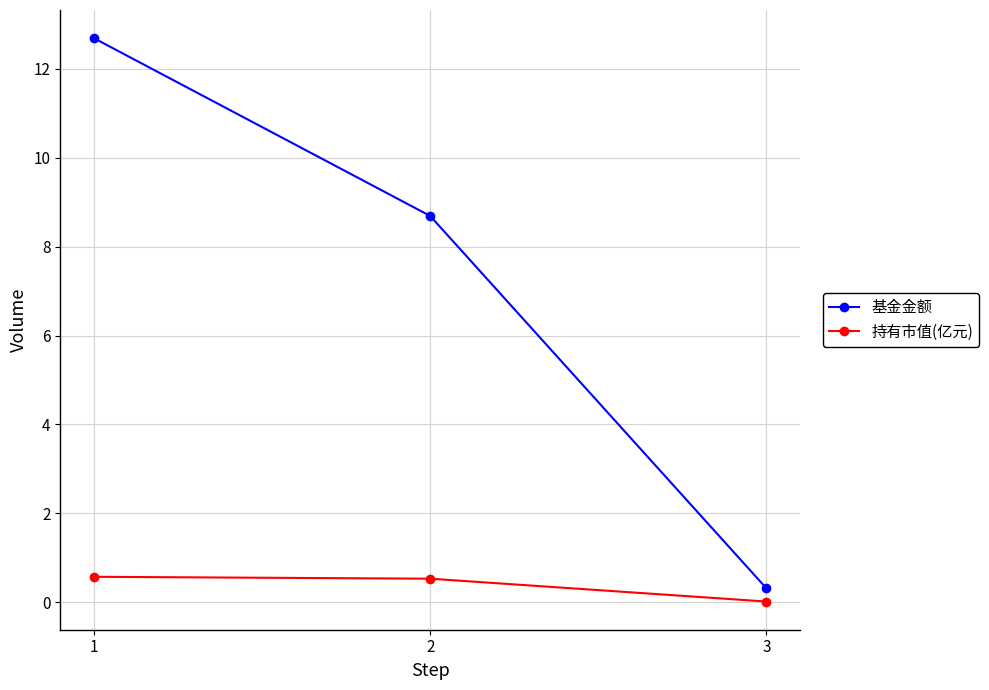

Rank the series at 1 from highest to lowest value.

基金金额, 持有市值(亿元)